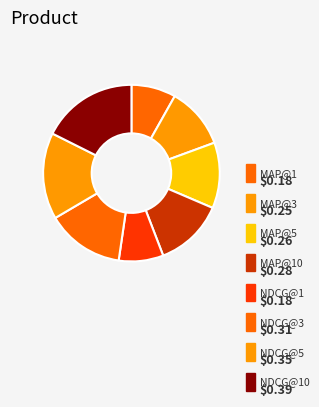

Is the sum of MAP@5 and NDCG@5 greater than half?

No